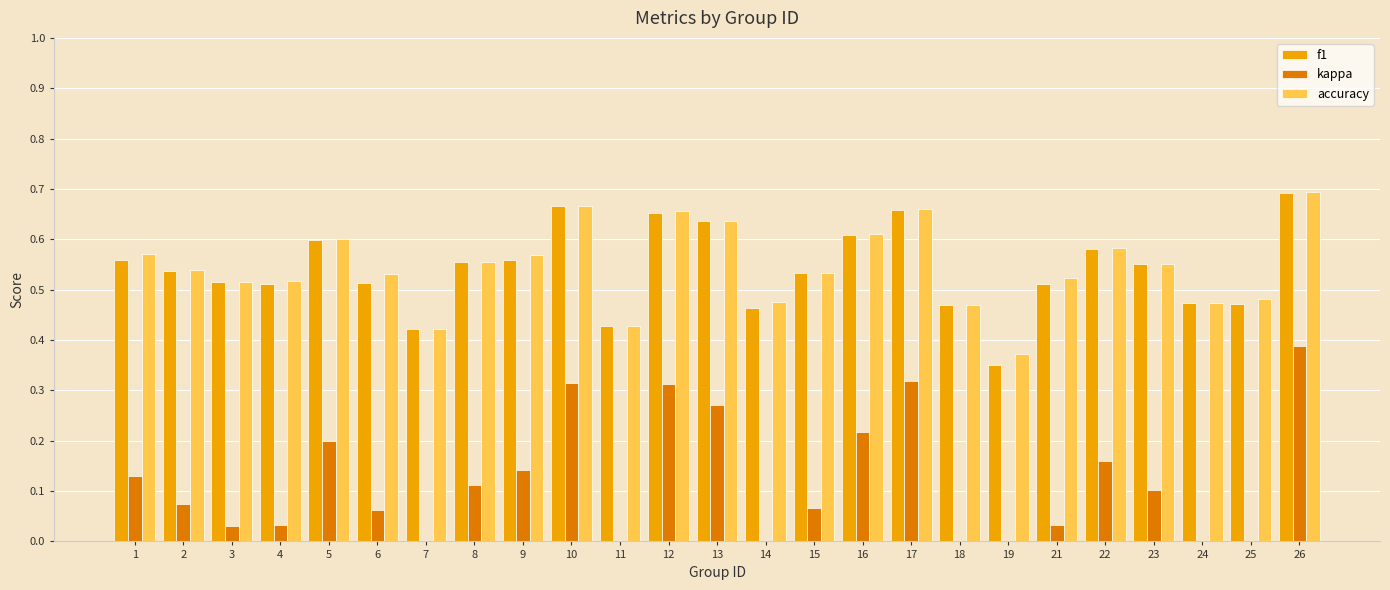

List the labels in order of f1 value, largest first.

26, 10, 17, 12, 13, 16, 5, 22, 1, 9, 8, 23, 2, 15, 3, 6, 4, 21, 24, 25, 18, 14, 11, 7, 19